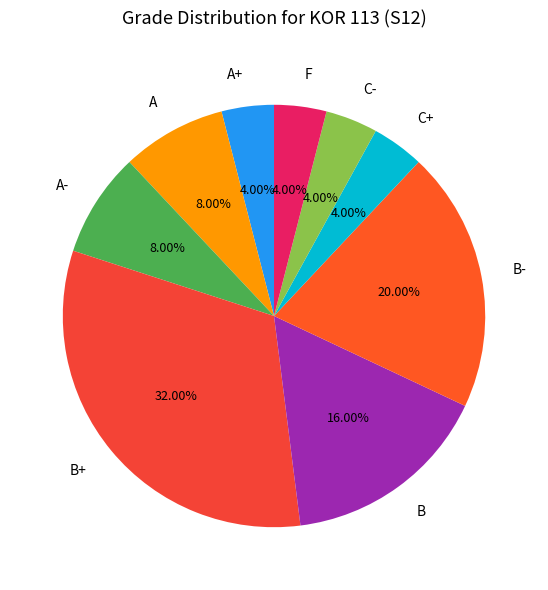

Combined, what portion of the pie is A- and B?

24.0%